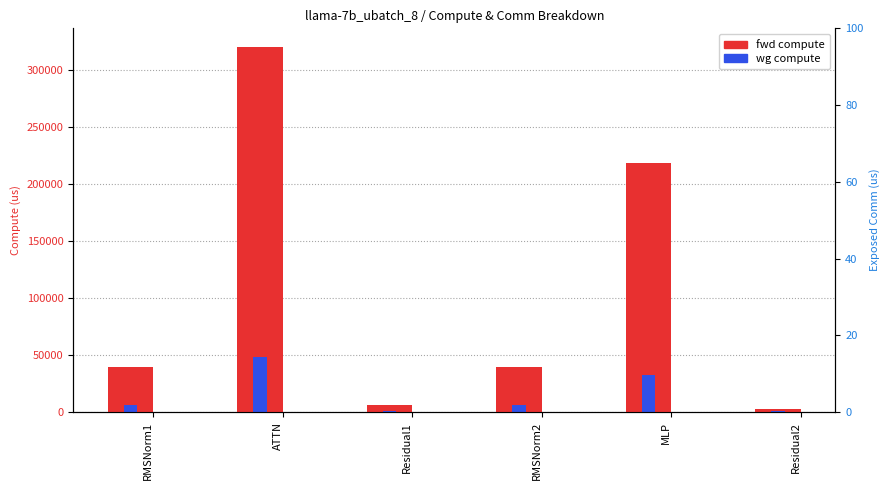

Are the bars horizontal?

No